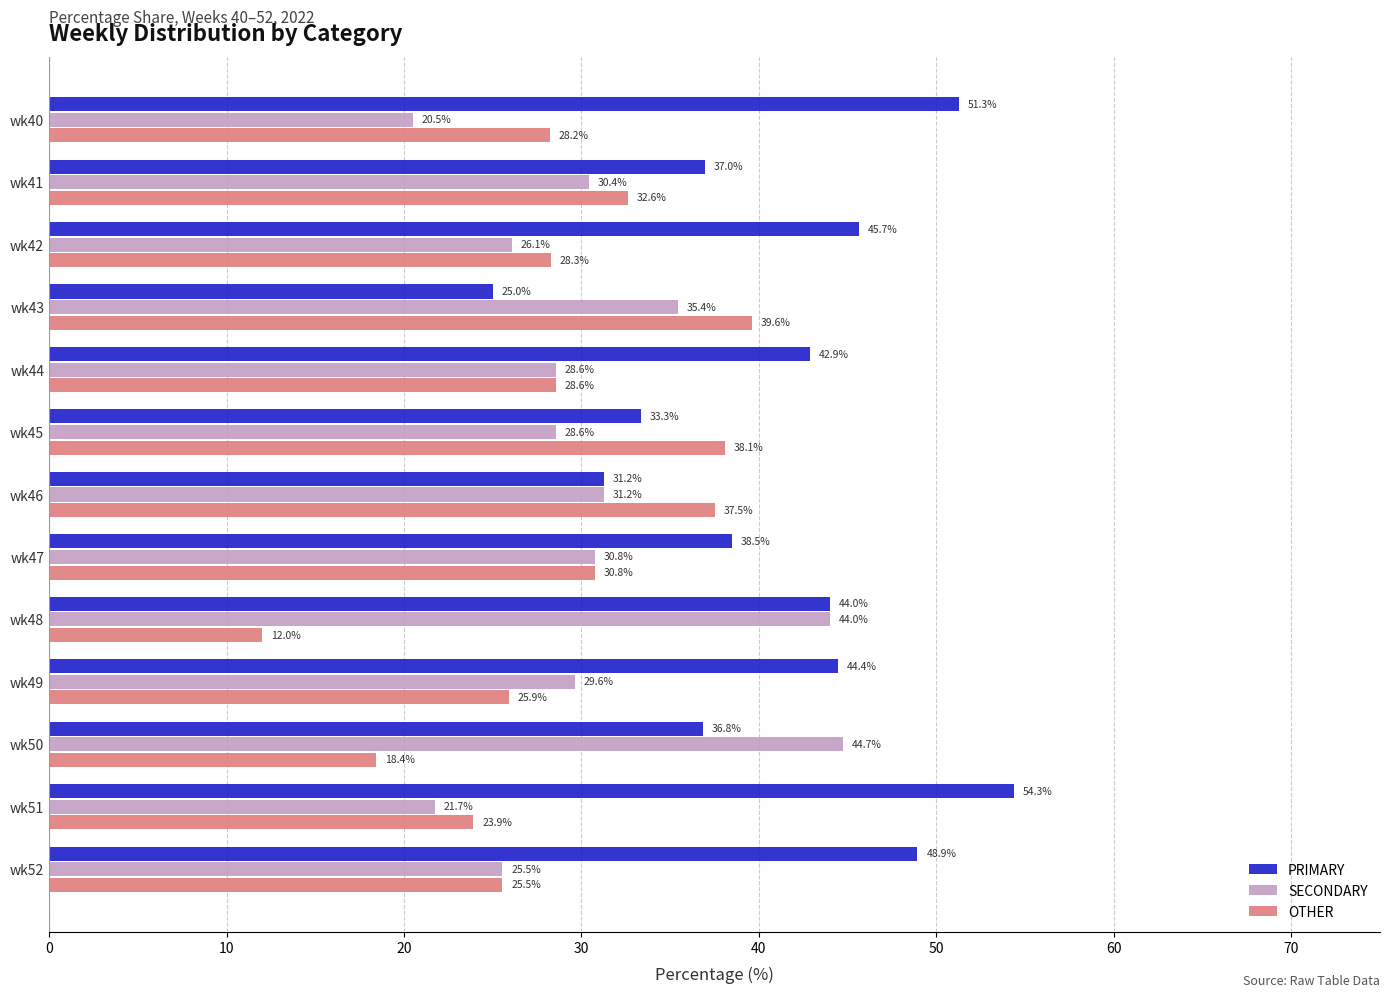

The SECONDARY series shows 12.4 at wk49. True or false?

False